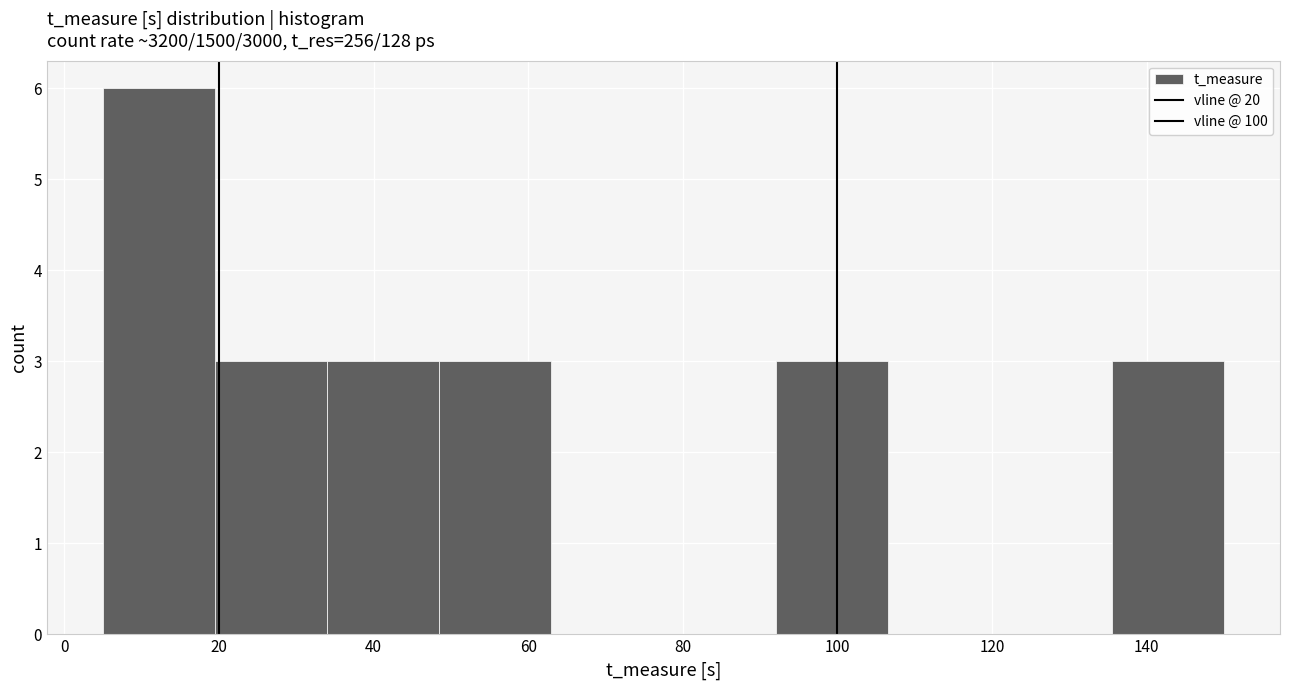

Reading left to right, transcribe this chart: for each bar, give the range it covers on the x-axis and its height. Neither the bar edges nor the heights are printed on the chart, so give them approximately, as read against the axes.

5.0 to 19.5: 6
19.5 to 34.0: 3
34.0 to 48.5: 3
48.5 to 63.0: 3
63.0 to 77.5: 0
77.5 to 92.0: 0
92.0 to 106.5: 3
106.5 to 121.0: 0
121.0 to 135.5: 0
135.5 to 150.0: 3